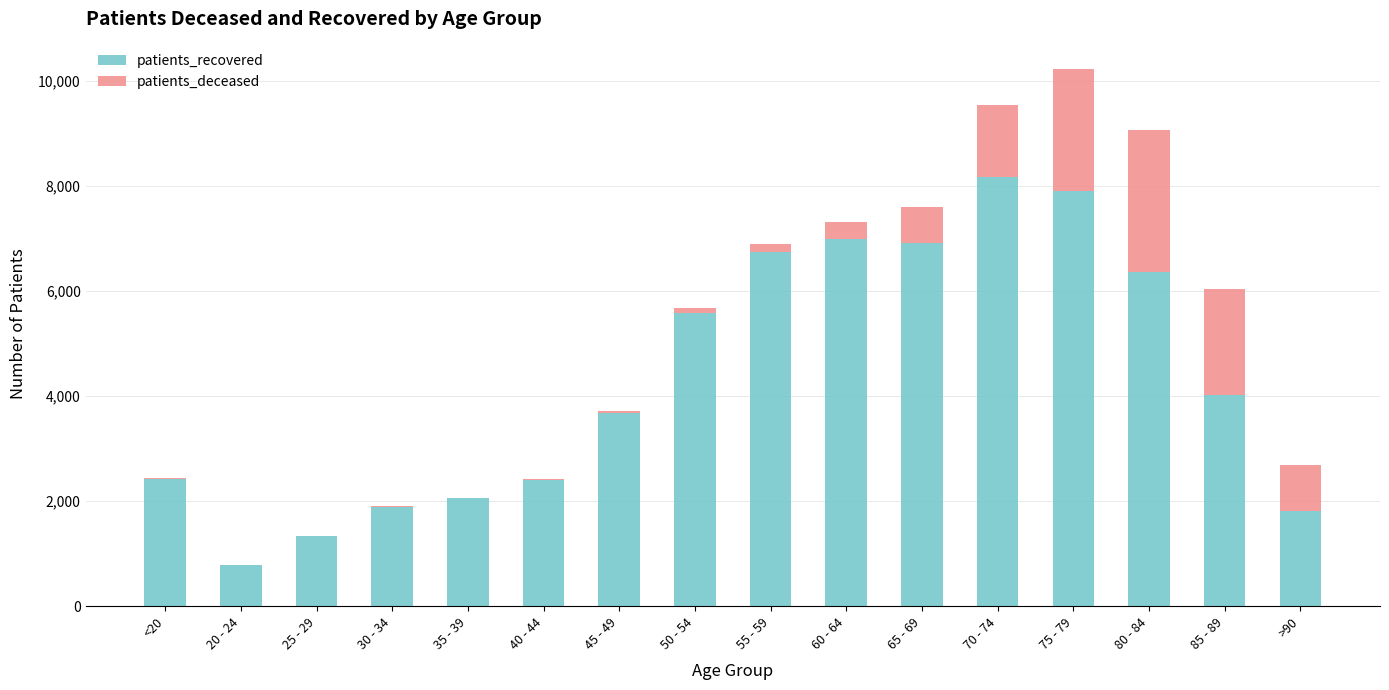

At which label does patients_recovered reach its peak?

70 - 74